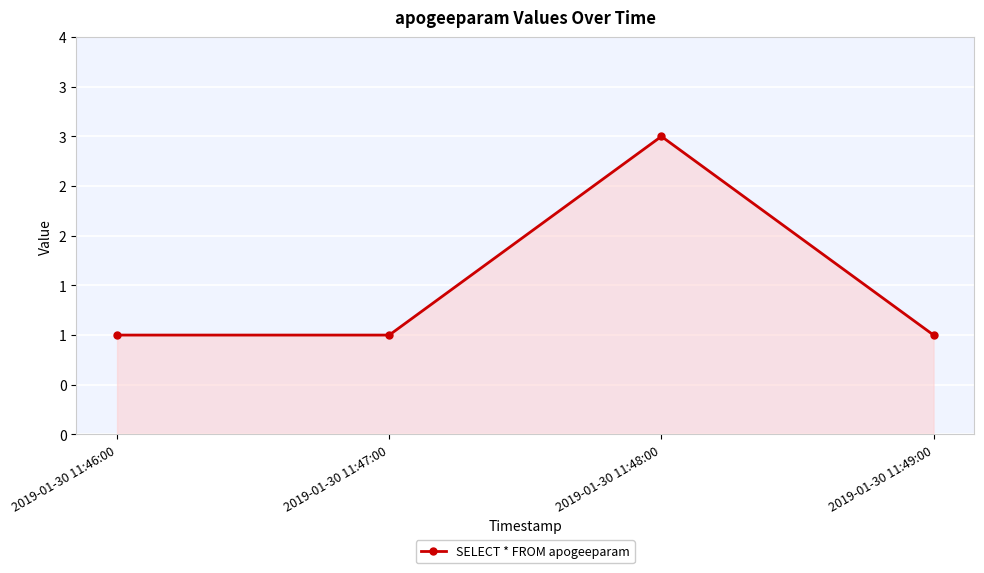

Does the chart have visible grid lines?

Yes